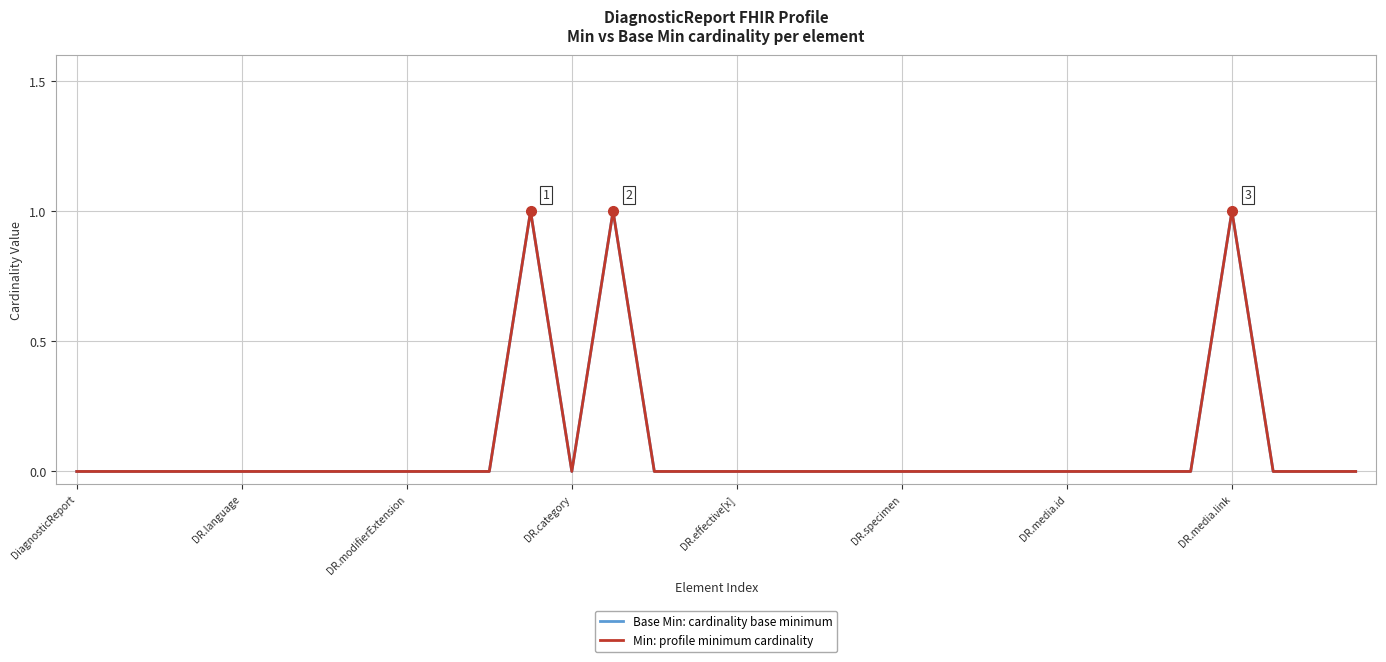

Does the chart have visible grid lines?

Yes